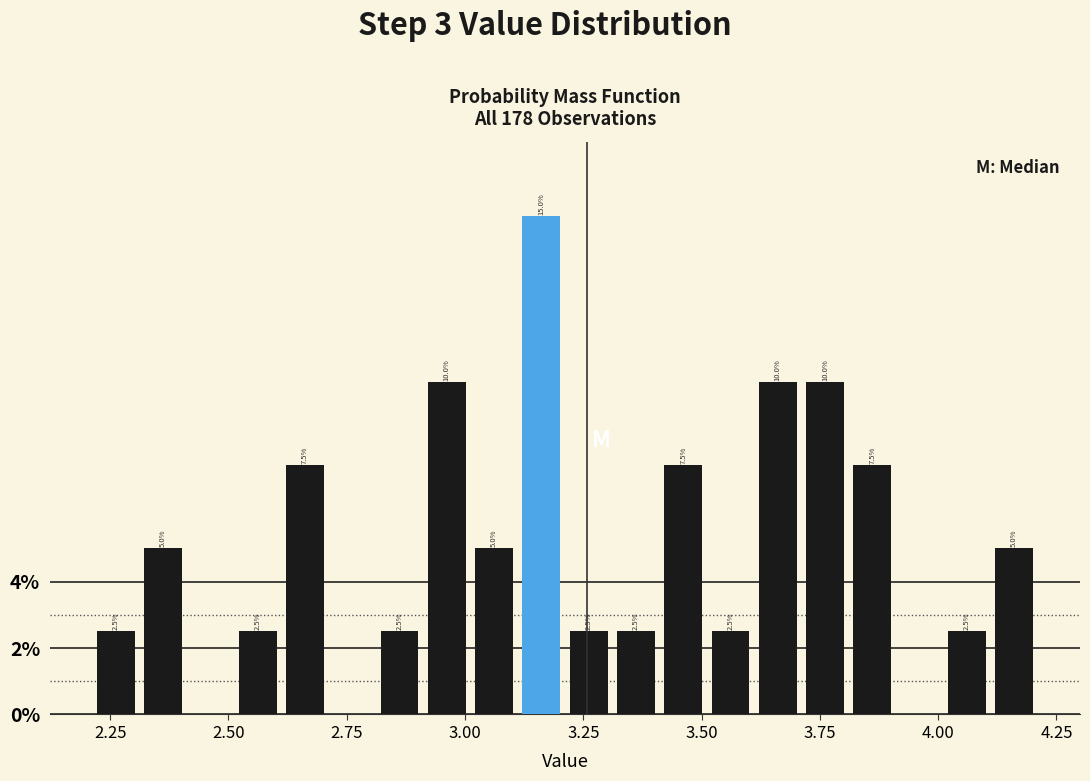

Read against the x-axis, roughly where is the centre of the tallest bar?

3.15